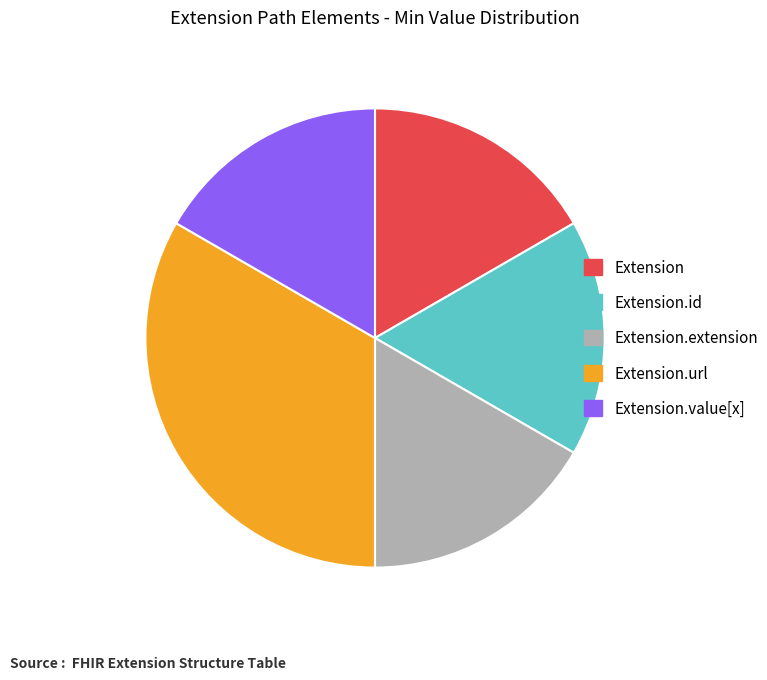

Is it true that Extension.extension is 1% of the pie?

False